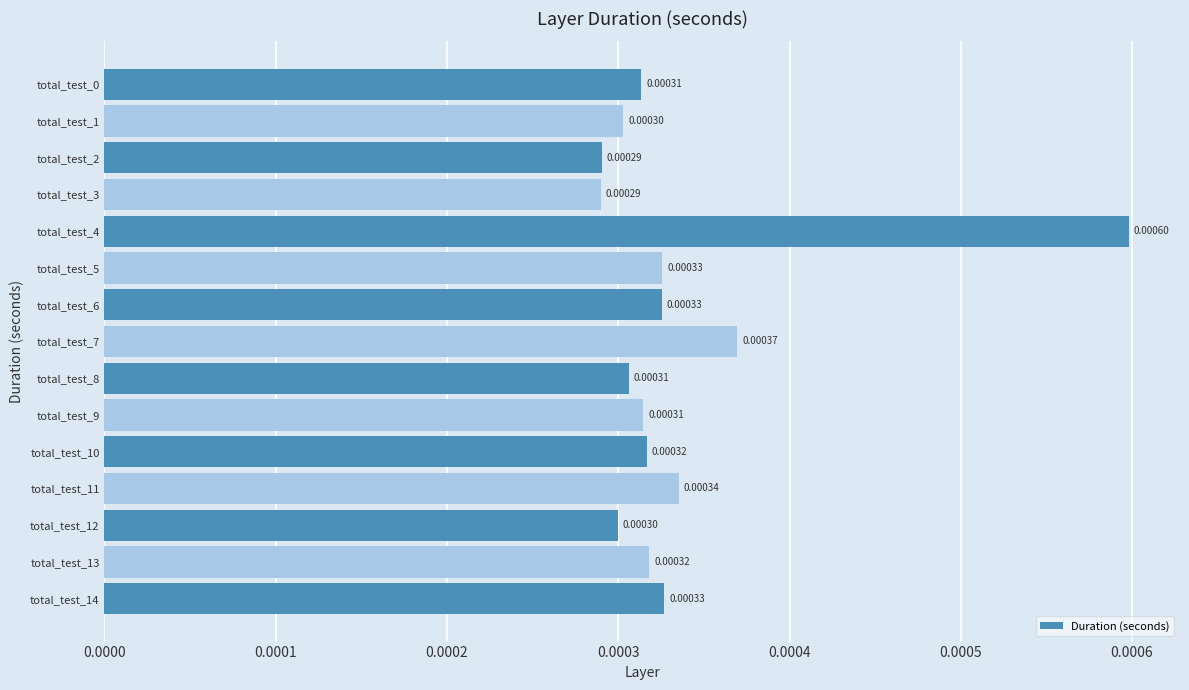

Between total_test_7 and total_test_9, which is larger?

total_test_7